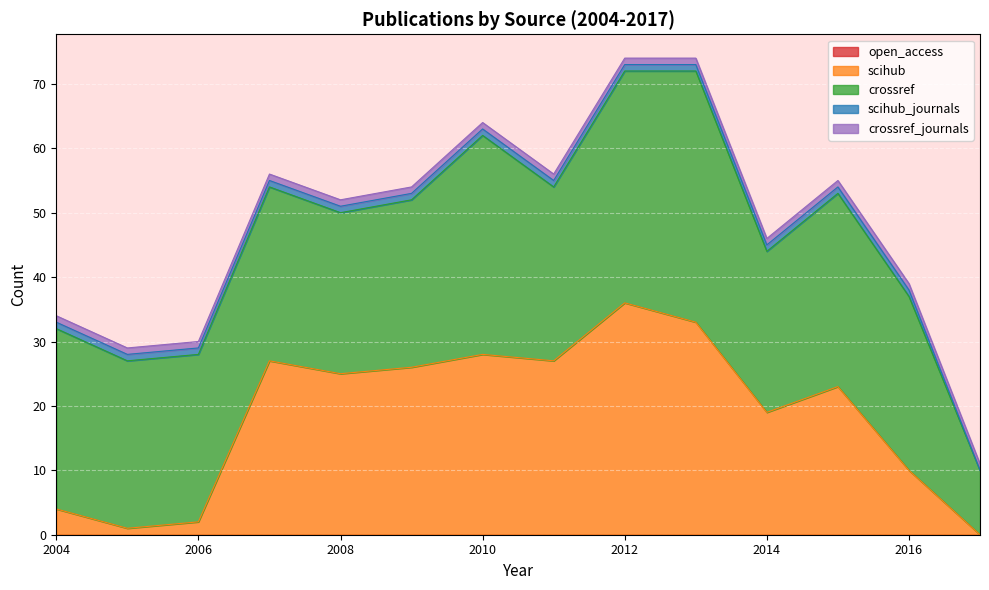

Where is crossref nearest to the value 24?

2008